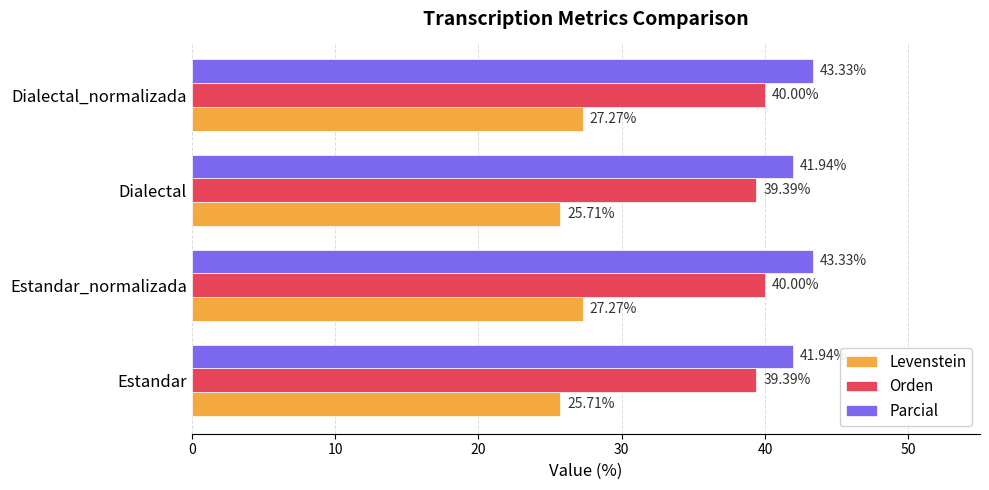

Which series has the largest range (max minus min)?

Levenstein